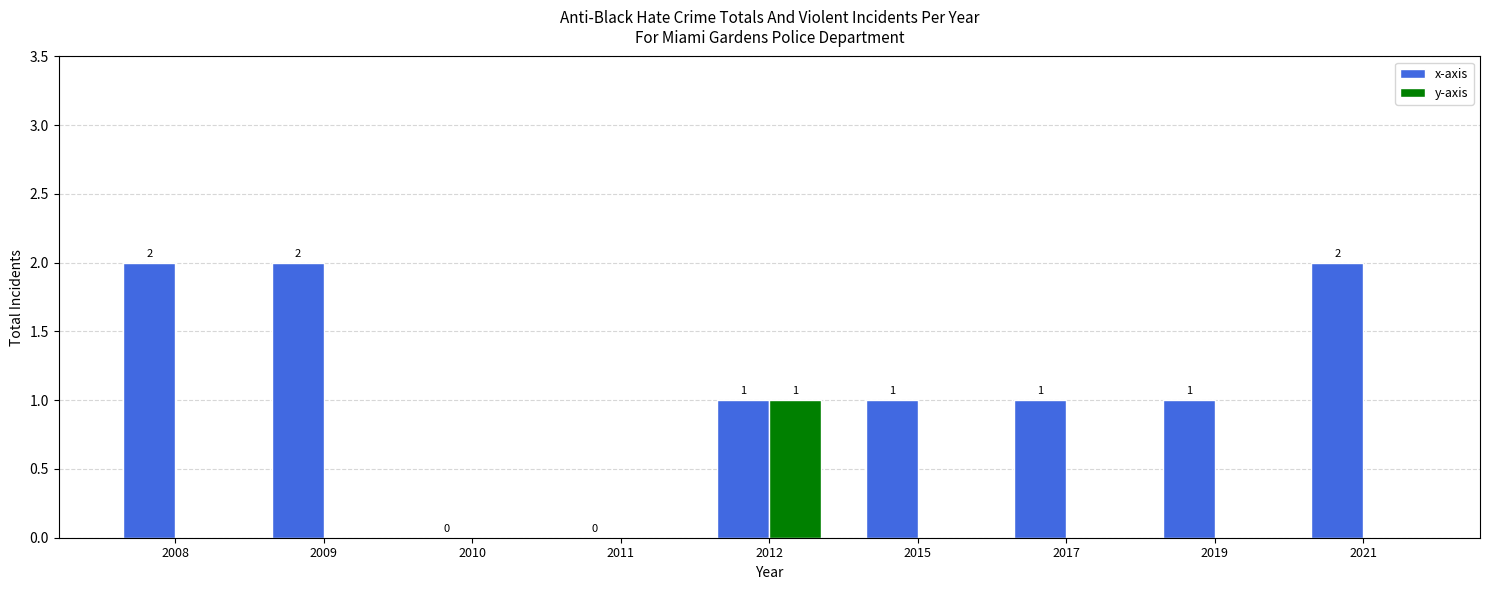

How many groups of bars are there?

9